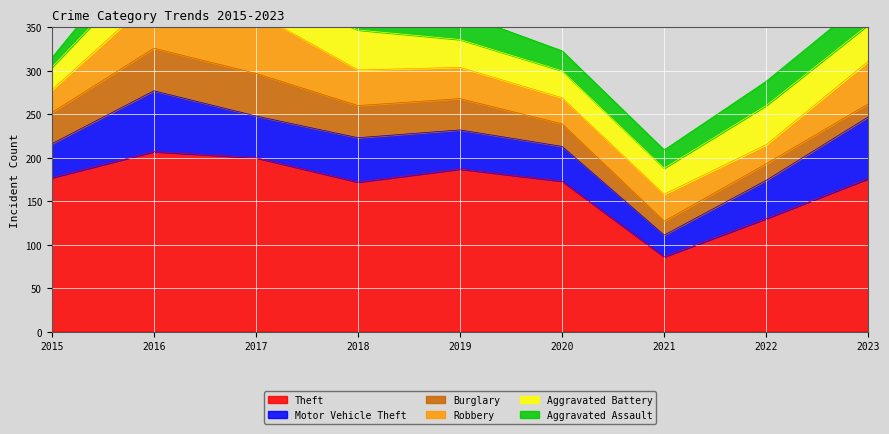

At 2018, list the series in order from smallest to largest.

Aggravated Assault, Burglary, Robbery, Aggravated Battery, Motor Vehicle Theft, Theft